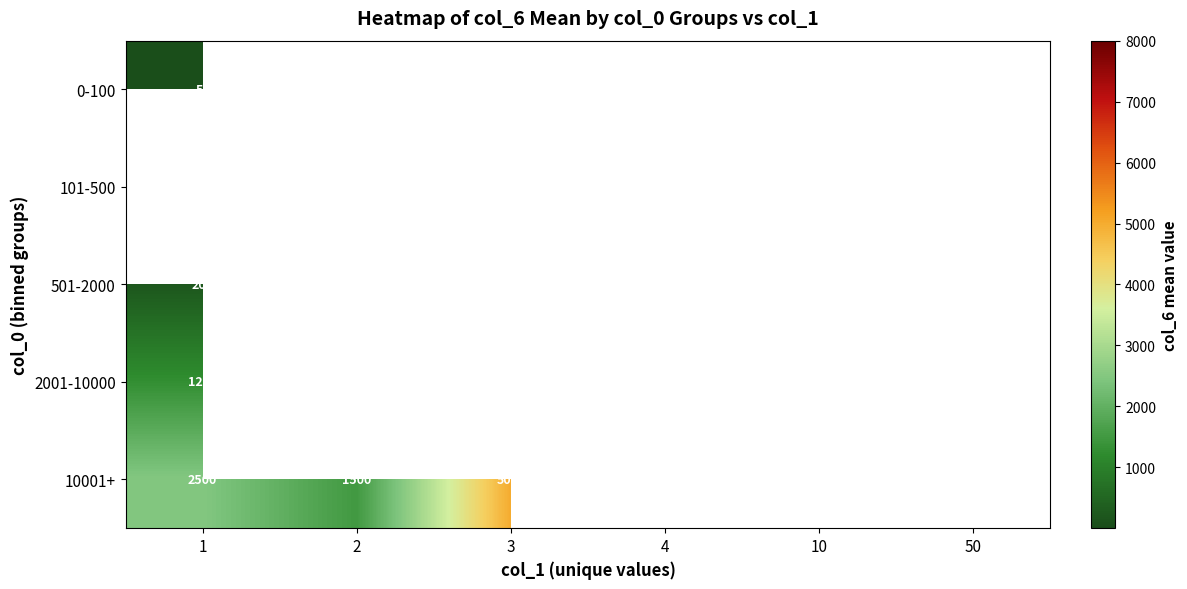

Count the number of data series in this chart.

5